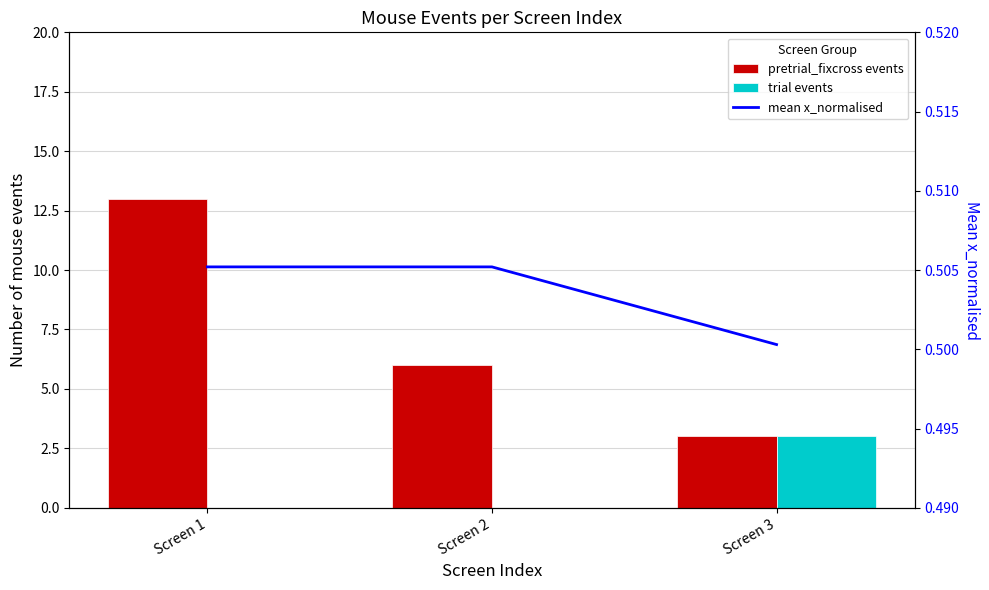

Which series changed the most between Screen 1 and Screen 3?

pretrial_fixcross events